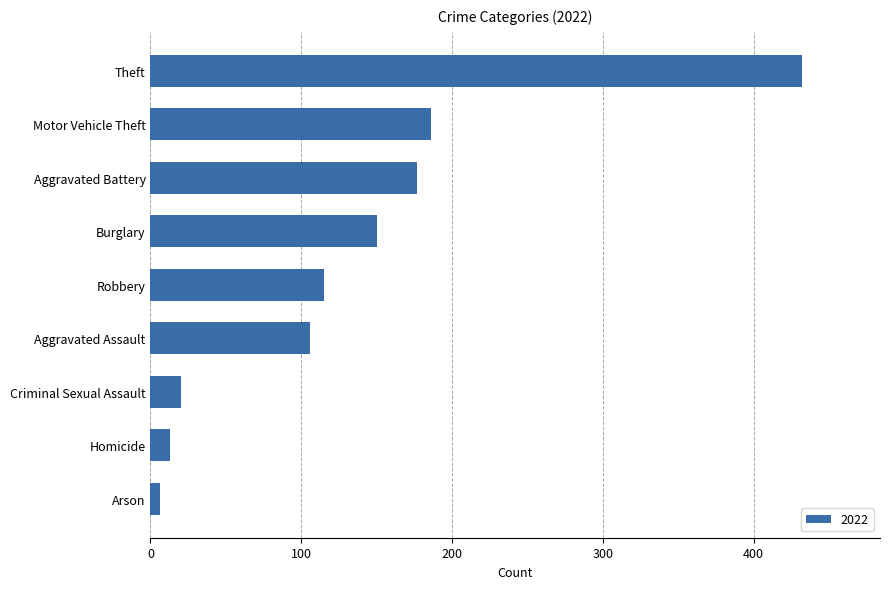

What is the average value?

134